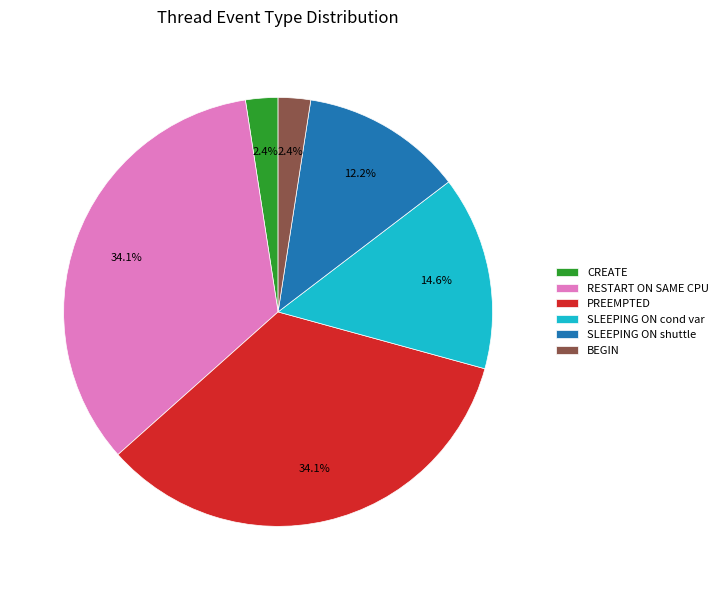

Is the sum of CREATE and RESTART ON SAME CPU greater than half?

No